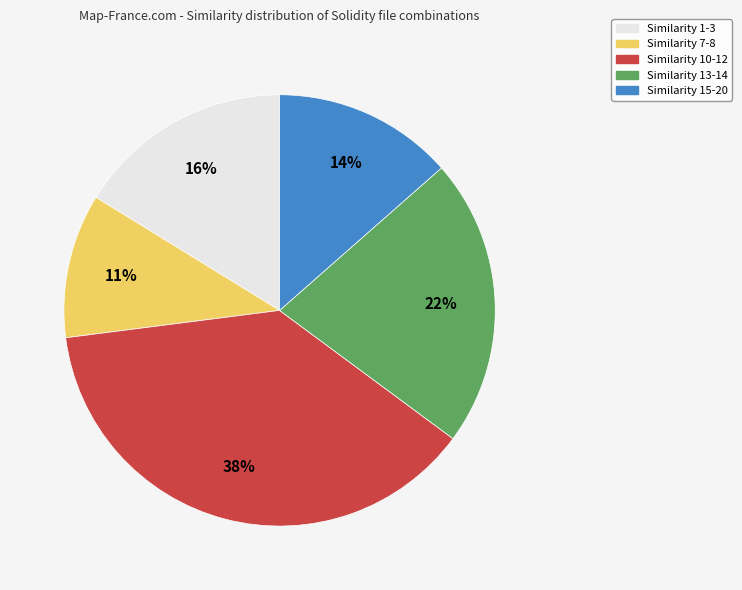

To the nearest percent, what is the average slice percentage?

20%